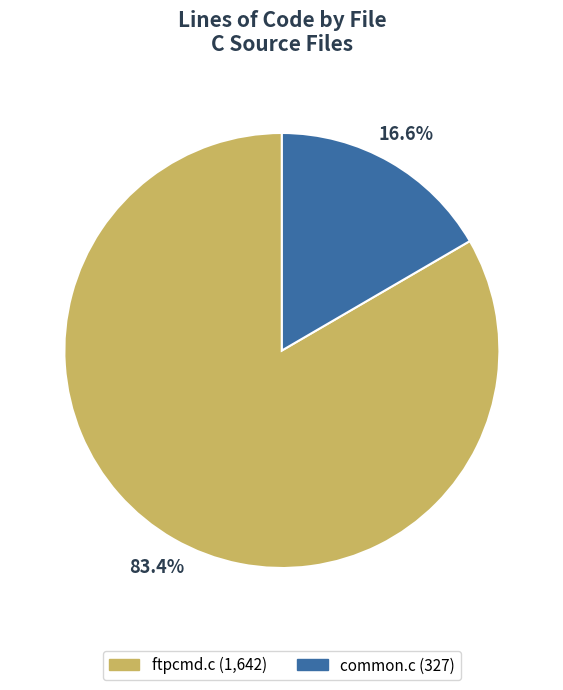

Which has a higher value, common.c or ftpcmd.c?

ftpcmd.c